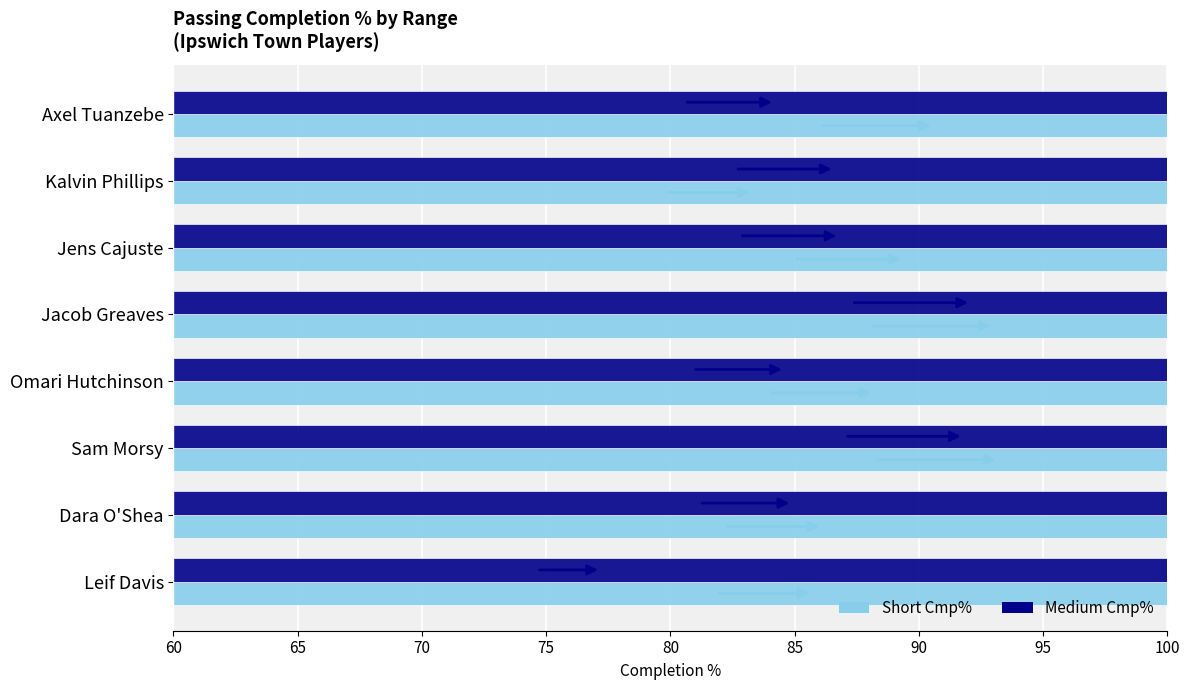

The value of Medium Cmp% at Dara O'Shea is 84.9. True or false?

True